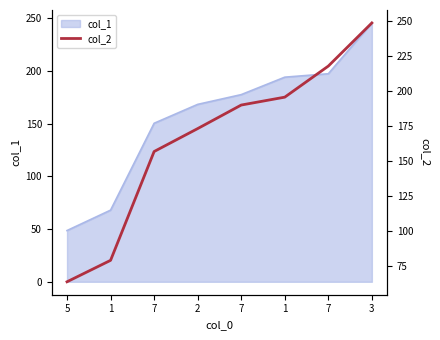

What is the sum of the values at 7 and 5?

281.7